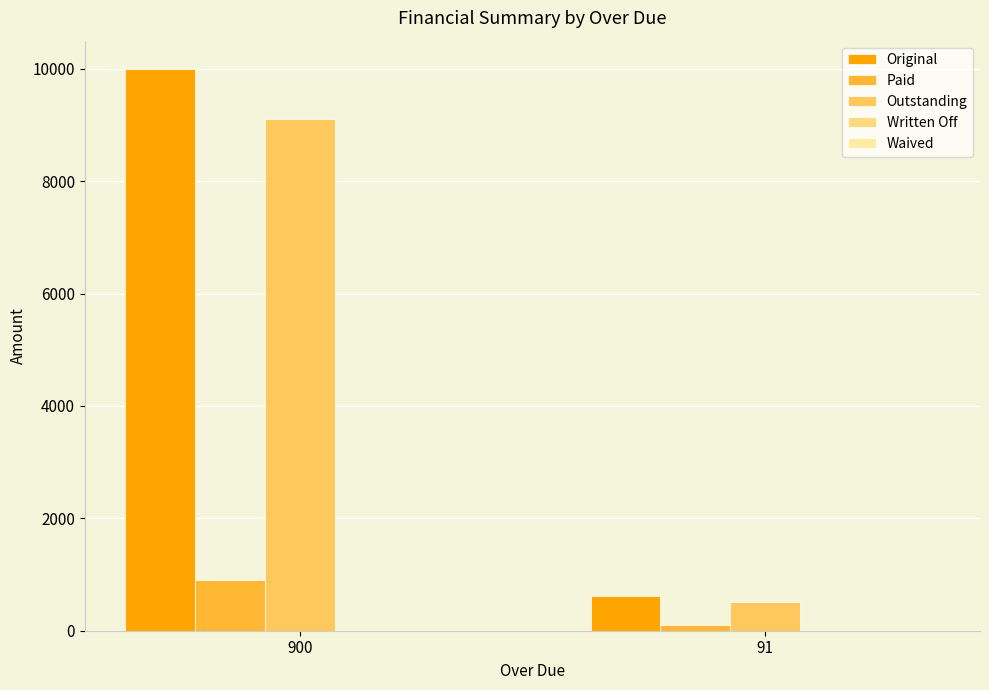

Is it true that Original equals 618.3 at 91?

True